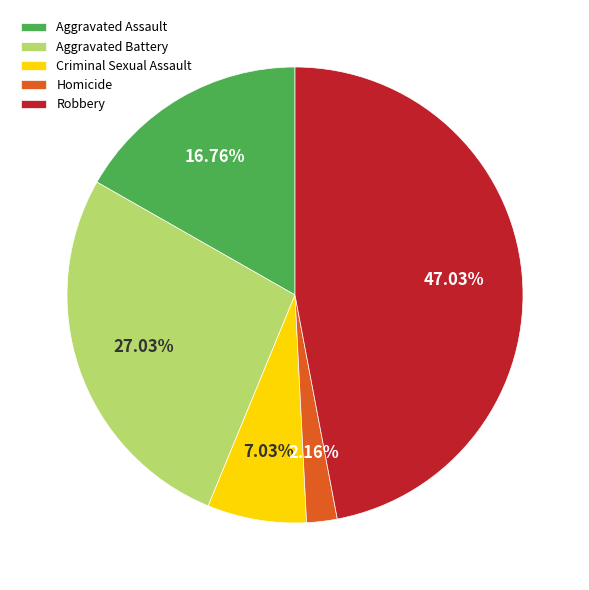

To the nearest percent, what is the average slice percentage?

20%